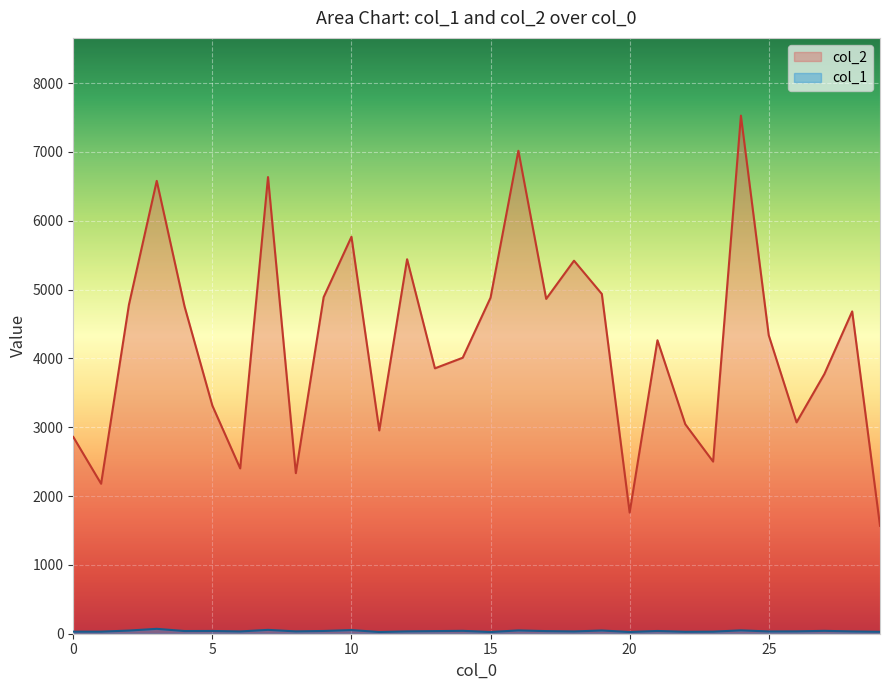

The col_2 series shows 2028 at 7. True or false?

False